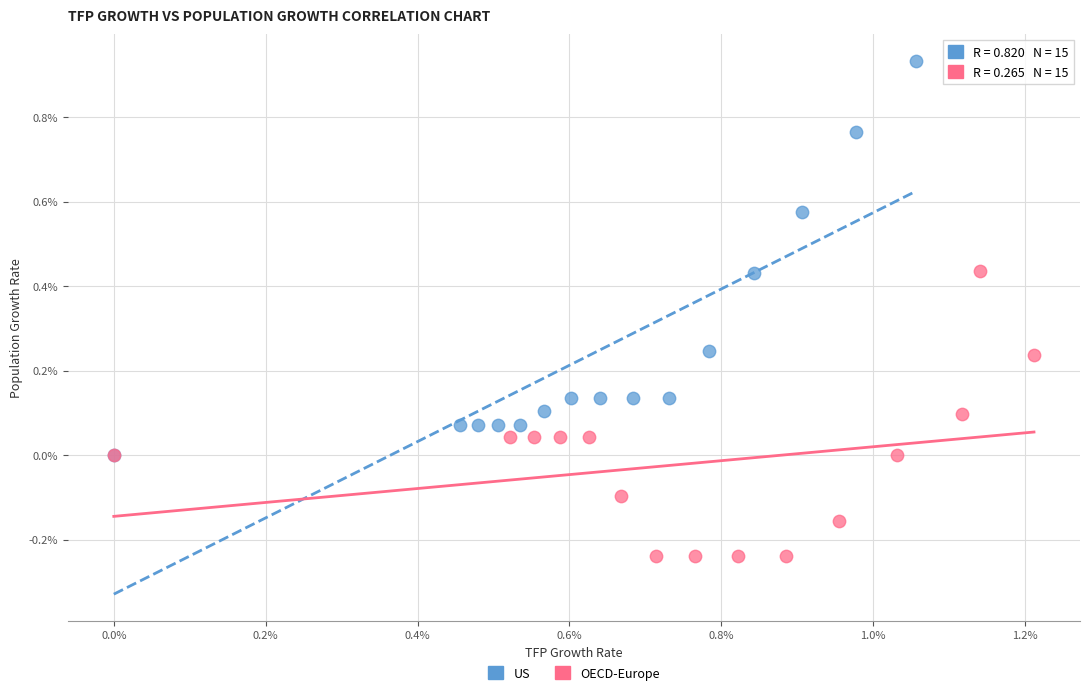

What are all the series names shown in the legend?

US, OECD-Europe